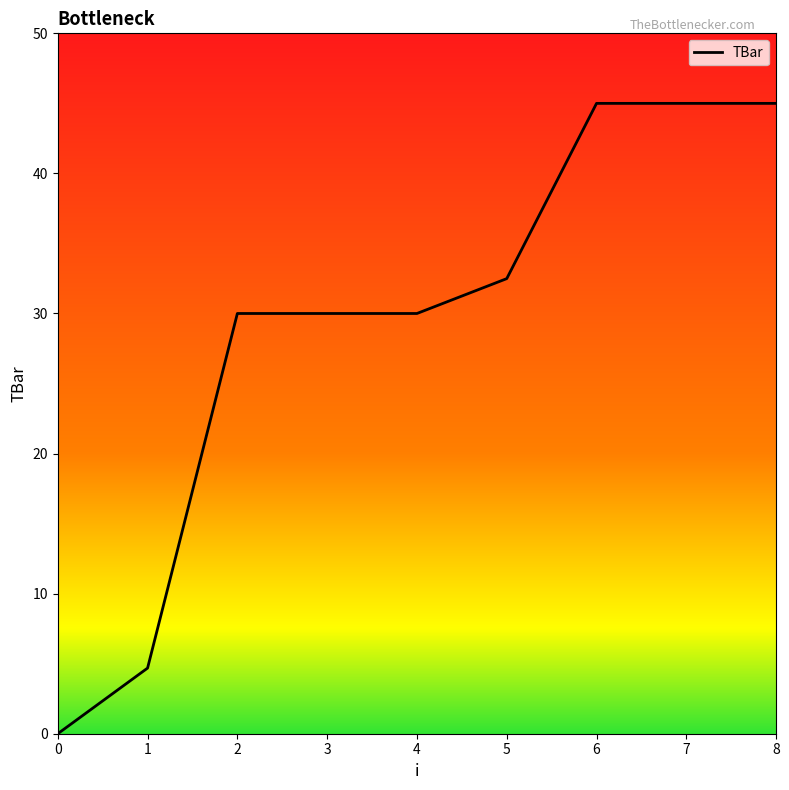

Read the value at 3.

30.0